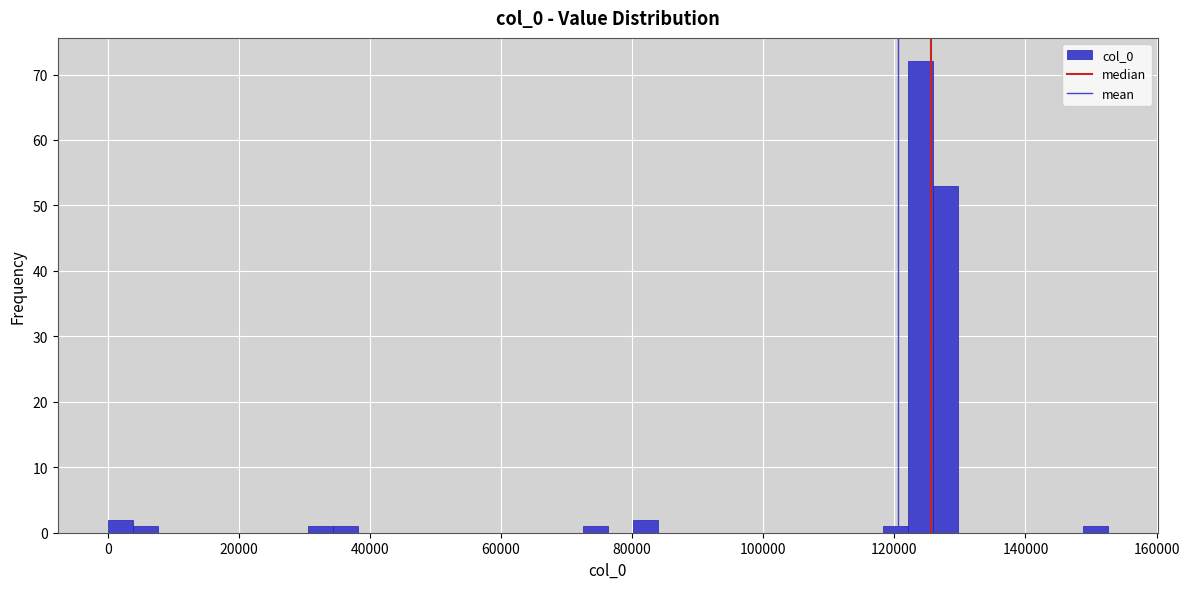

Read against the x-axis, roughly where is the centre of the tallest bar?

124000